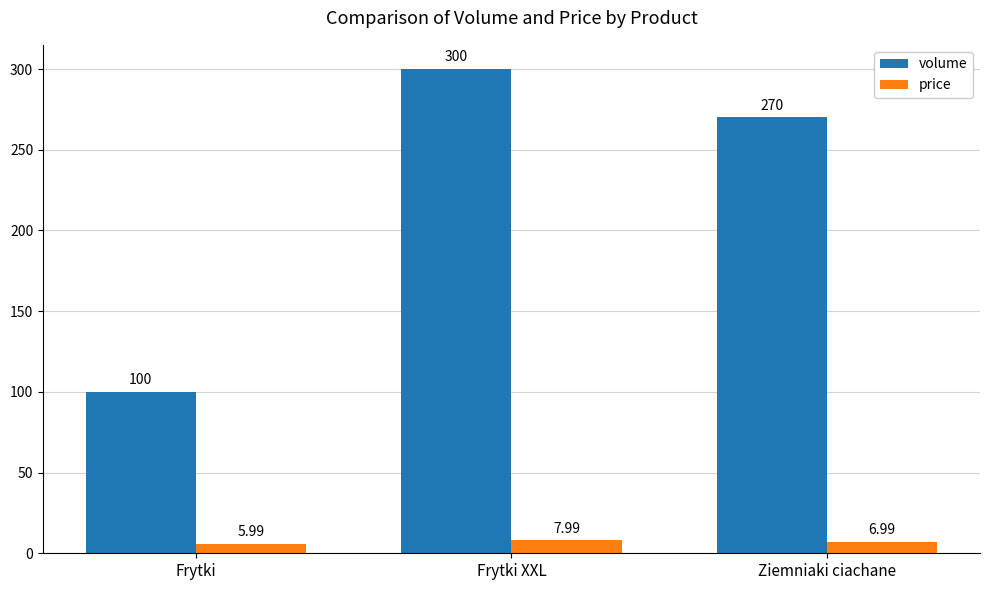

The volume series shows 100.0 at Frytki. True or false?

True